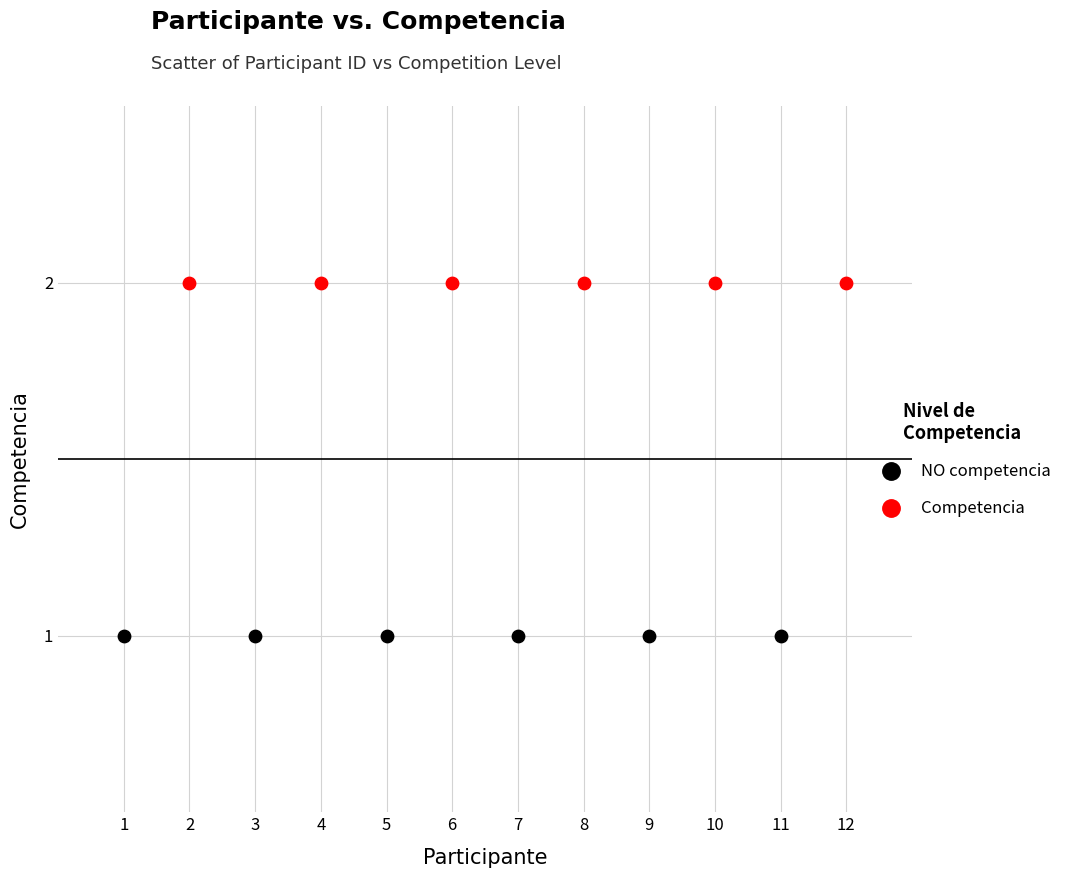

Which series contains the highest Y value?

Competencia